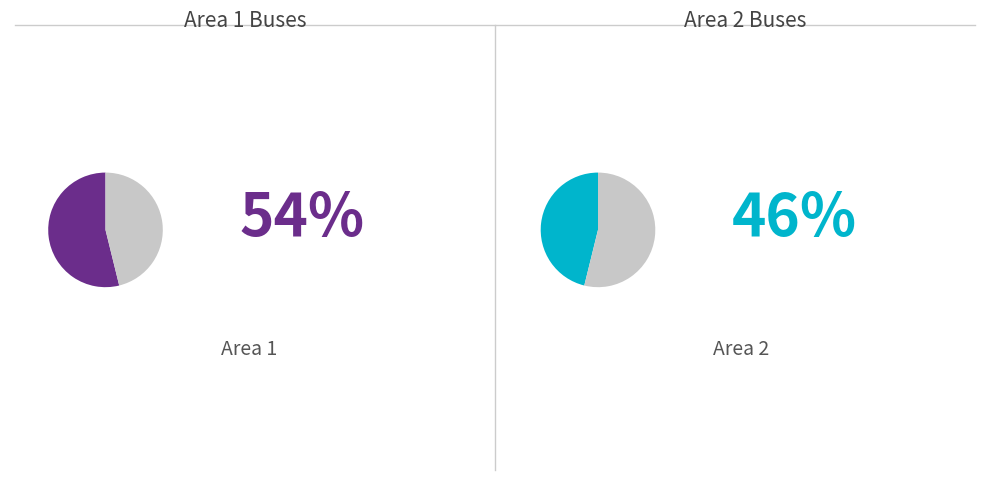

Which has a higher value, Area 1 or Area 2?

Area 1